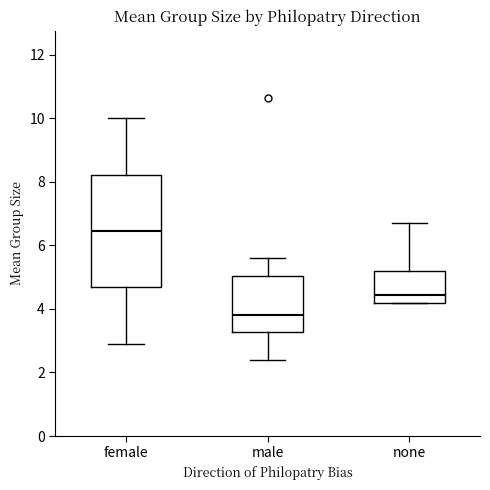

Reading left to right, read every box against the y-axis: the position of its median line, the range the box covers, and the ends of its whiskers. The values are not printed on the chart, so give them approximately, as read against the axis.

female: median 6.4, box 4.6 to 8.2, whiskers 3.0 to 10.0
male: median 3.8, box 3.2 to 5.0, whiskers 2.4 to 5.6
none: median 4.4, box 4.2 to 5.2, whiskers 4.2 to 6.8